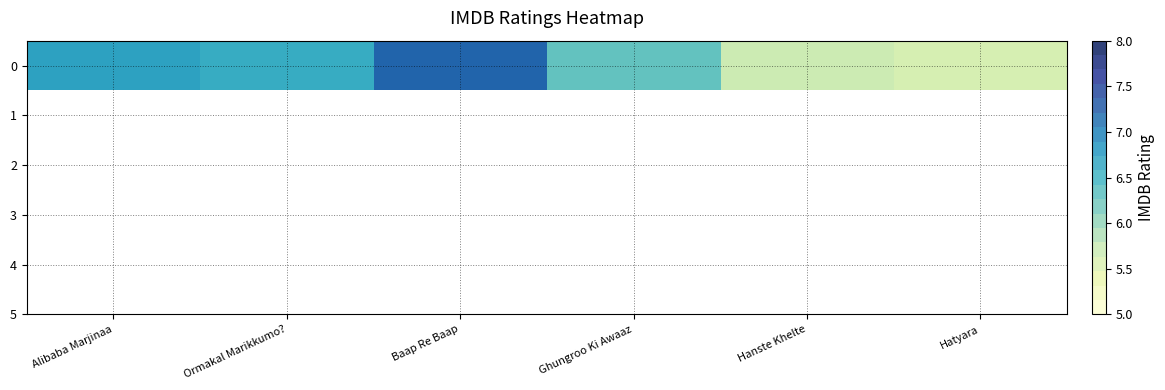

Which category has the highest value across all series?

Baap Re Baap